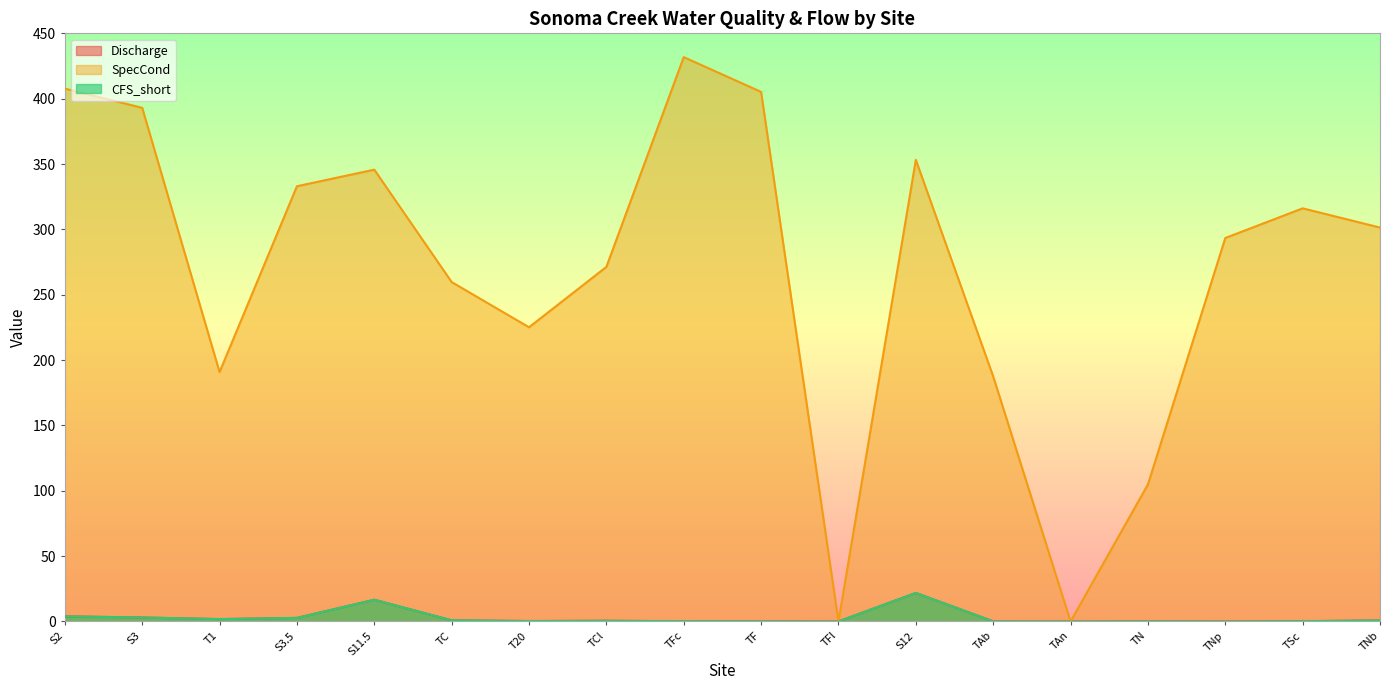

True or false: SpecCond and Discharge cross at least once.

False